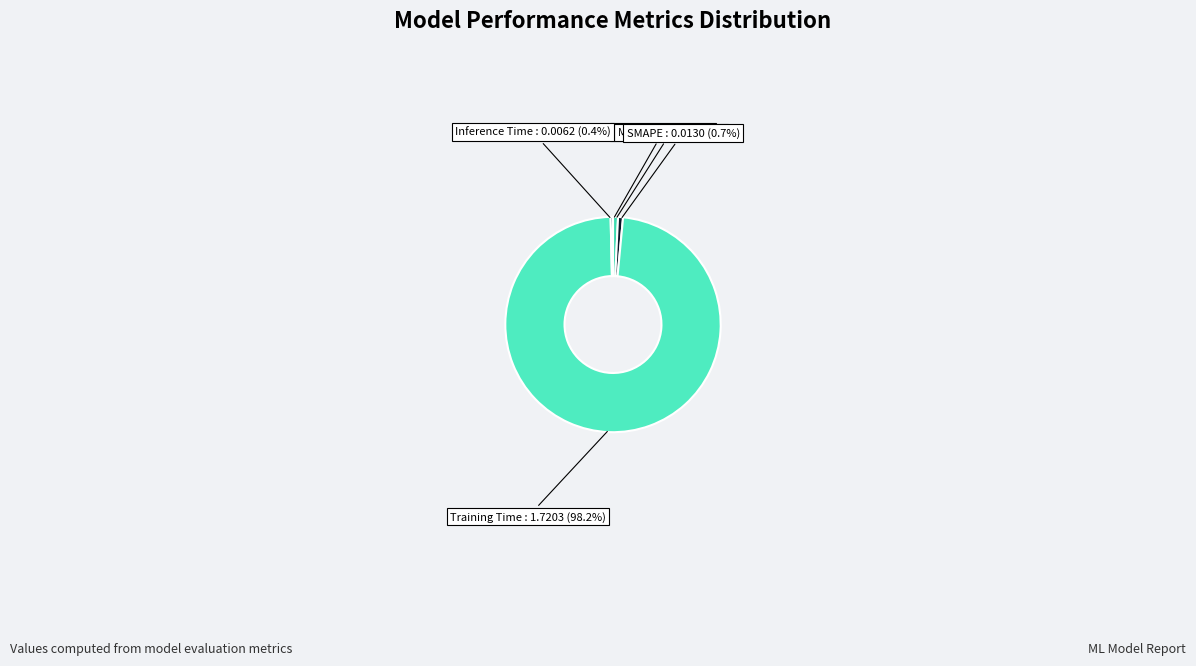

Which slice represents more than half of the pie?

Training Time